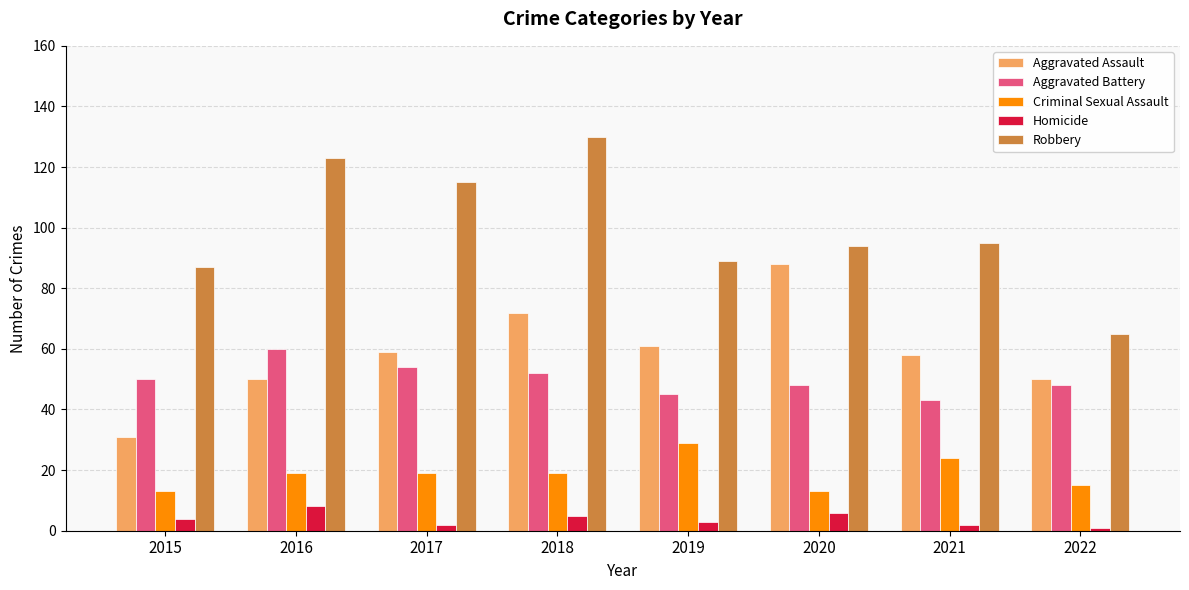

The value of Aggravated Assault at 2015 is 31. True or false?

True